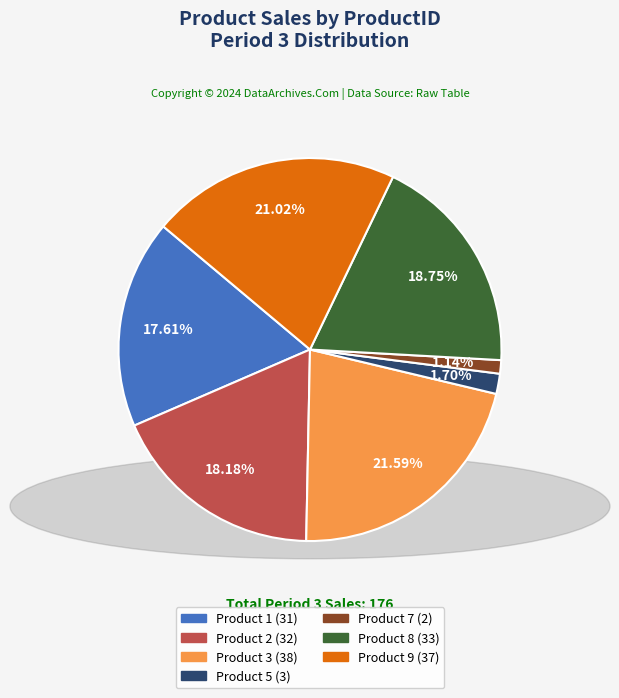

Is there a majority slice in this chart?

No